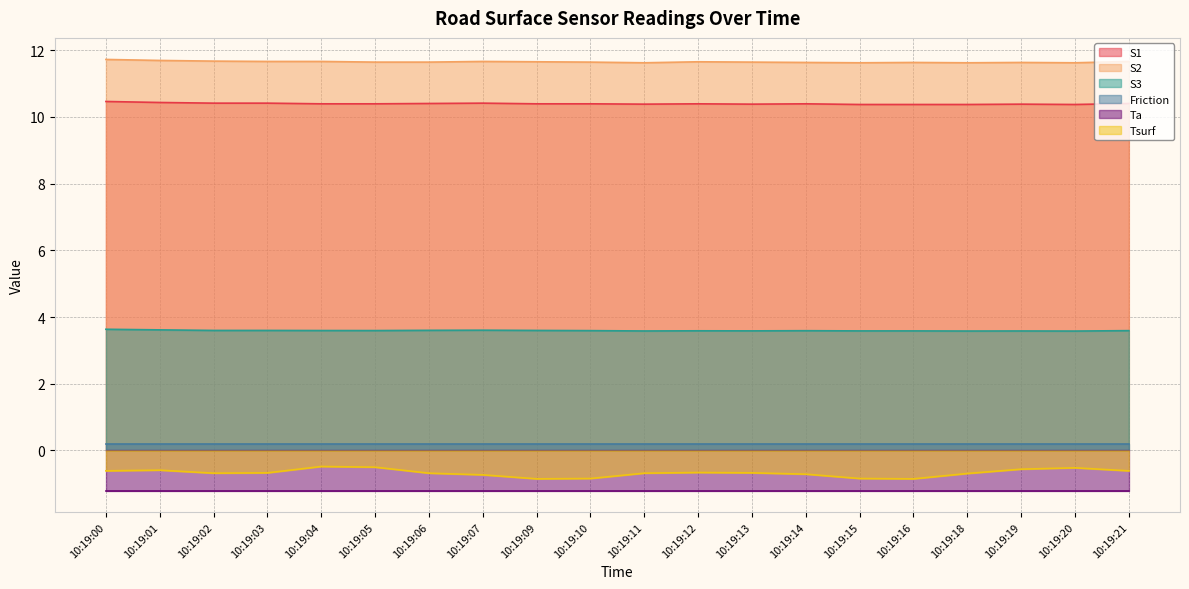

Which label corresponds to the largest value in the chart?

10:19:00